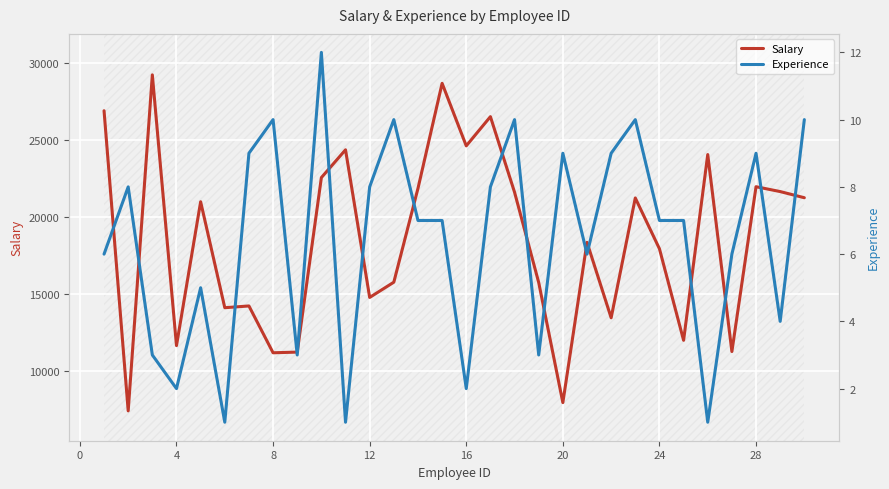

What is the highest value of the Salary series?

29252